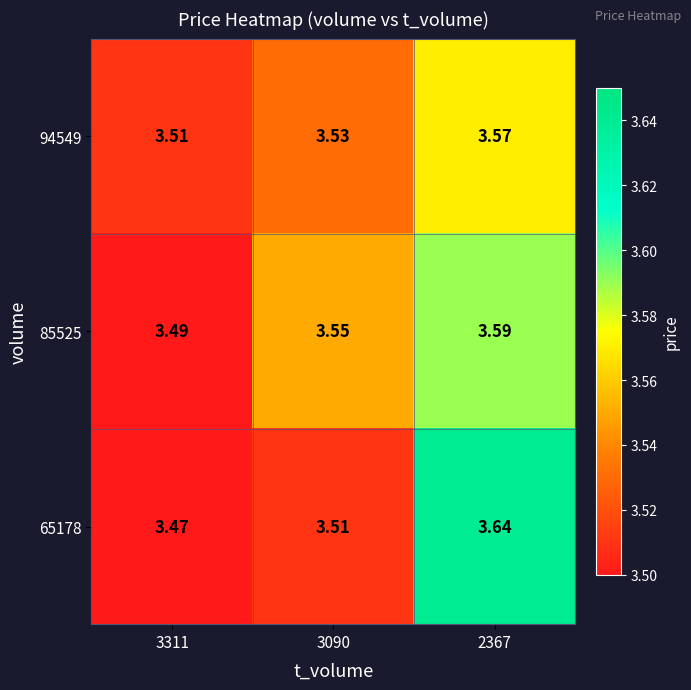

Is the value of 85525 at 3311 greater than the value of 94549 at 3090?

No